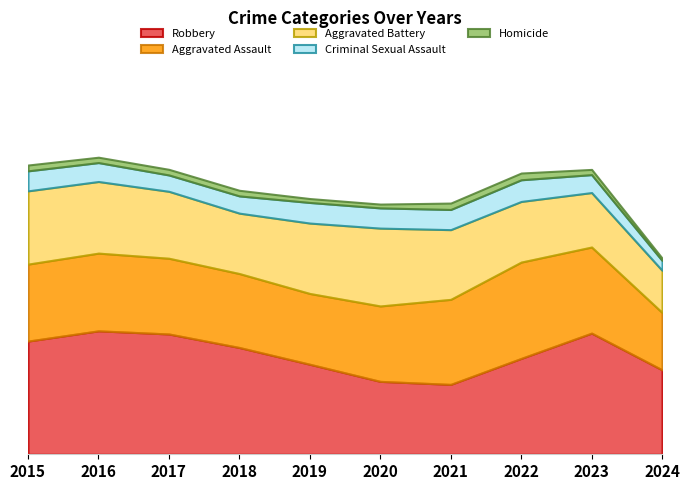

True or false: Criminal Sexual Assault and Aggravated Battery intersect in this chart.

False